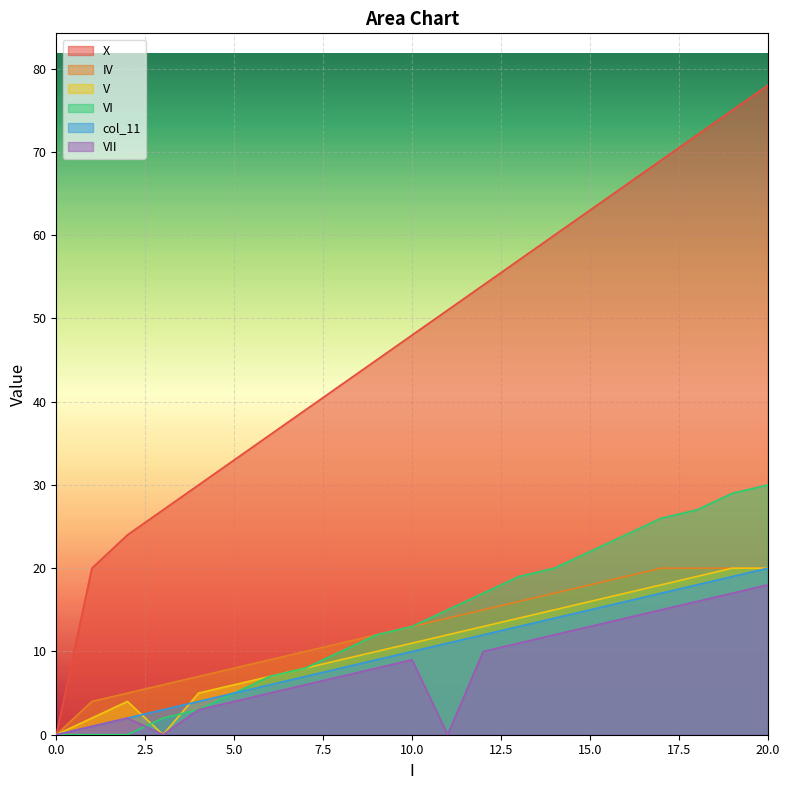

What is the sum of the col_11 values at 9 and 14?

23